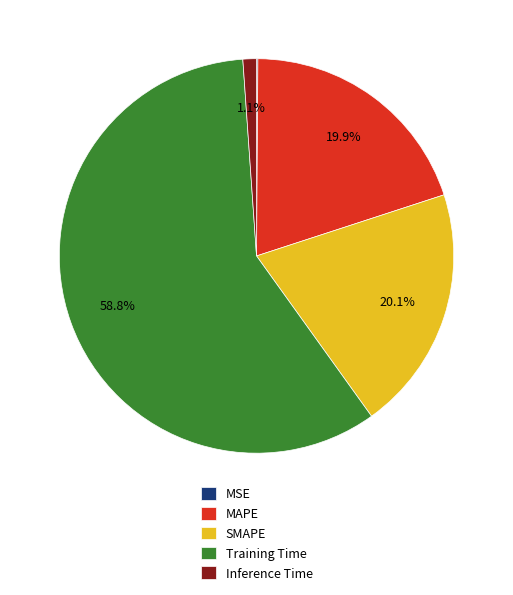

Which category accounts for the majority?

Training Time